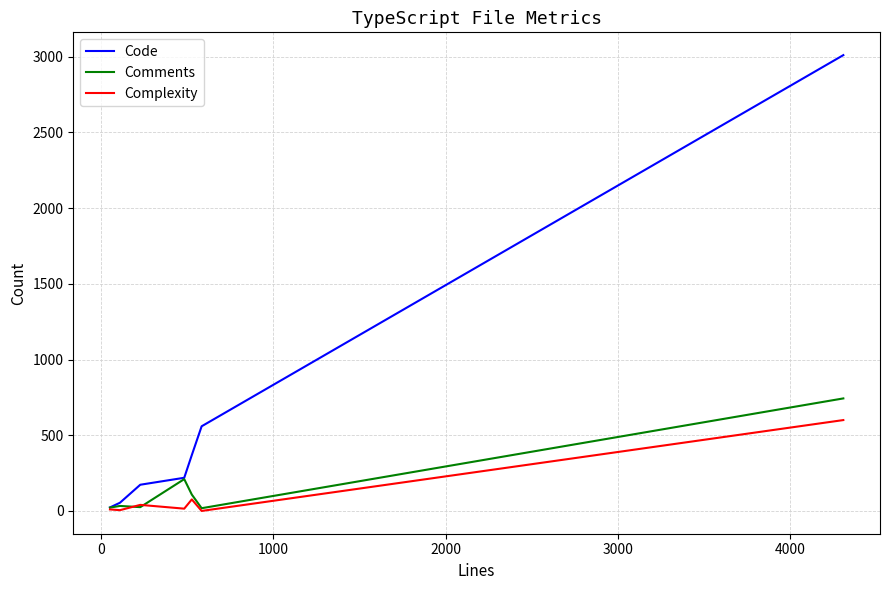

How many lines are shown in the chart?

3